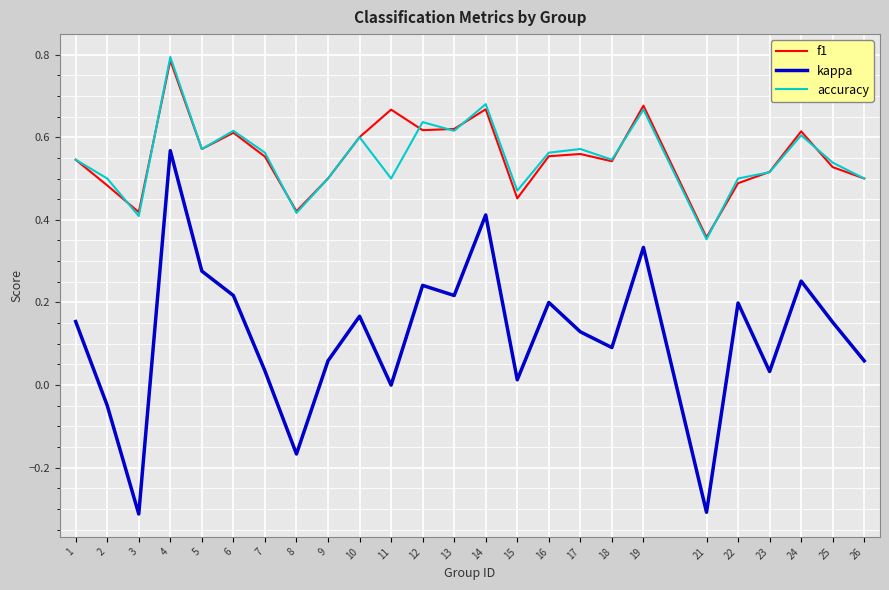

At which label does kappa first exceed 0?

1